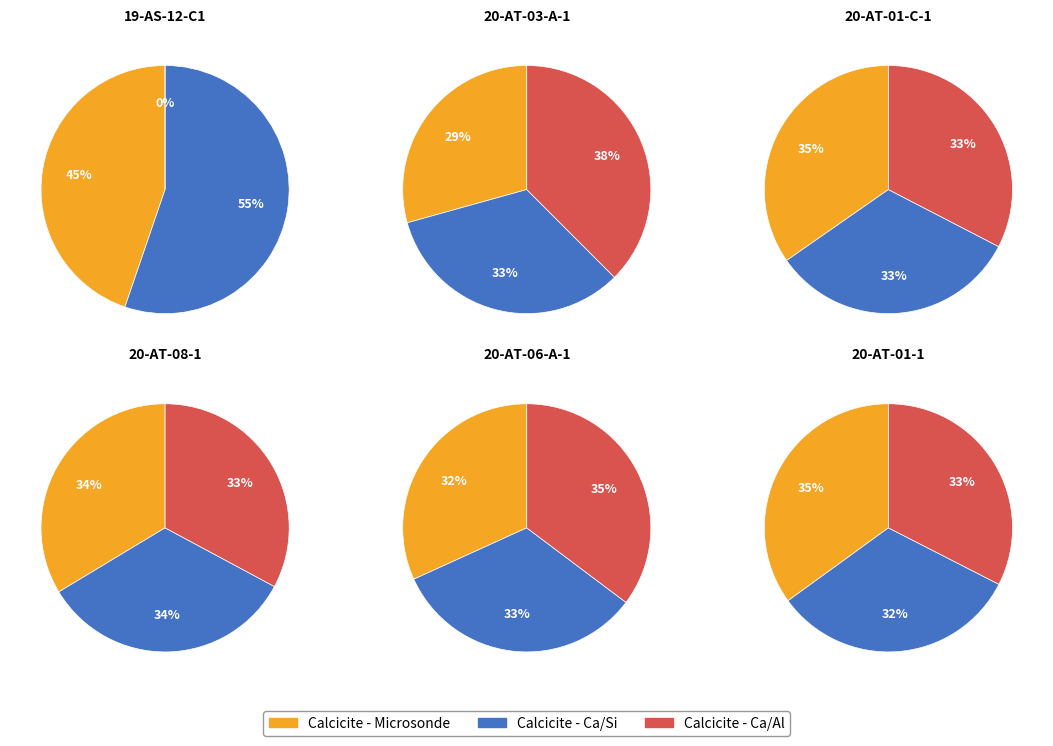

To the nearest percent, what is the difference between the 20-AT-08-1 and 20-AT-06-A-1 slice percentages?

1%